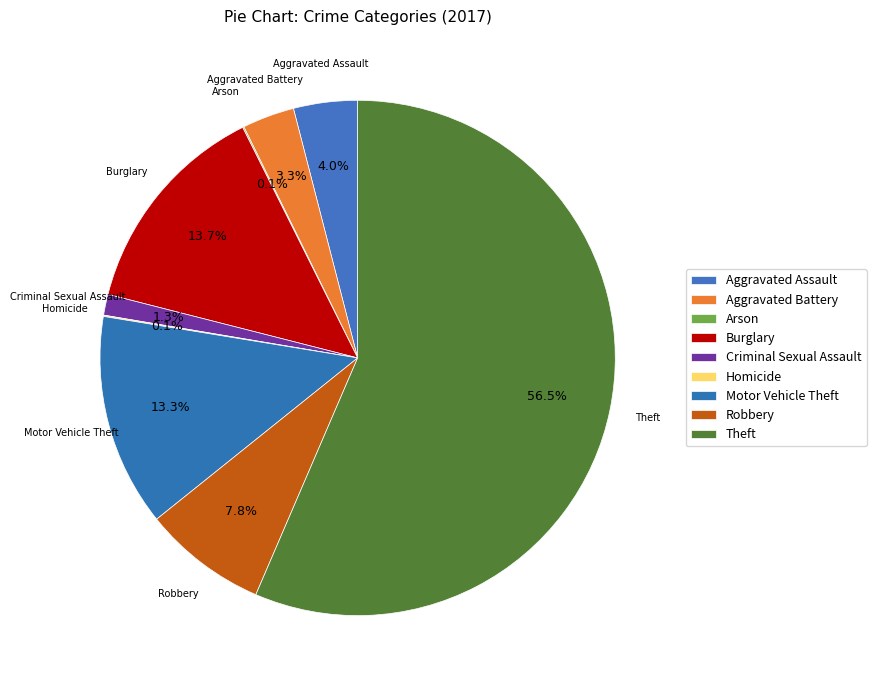

Which category accounts for the majority?

Theft